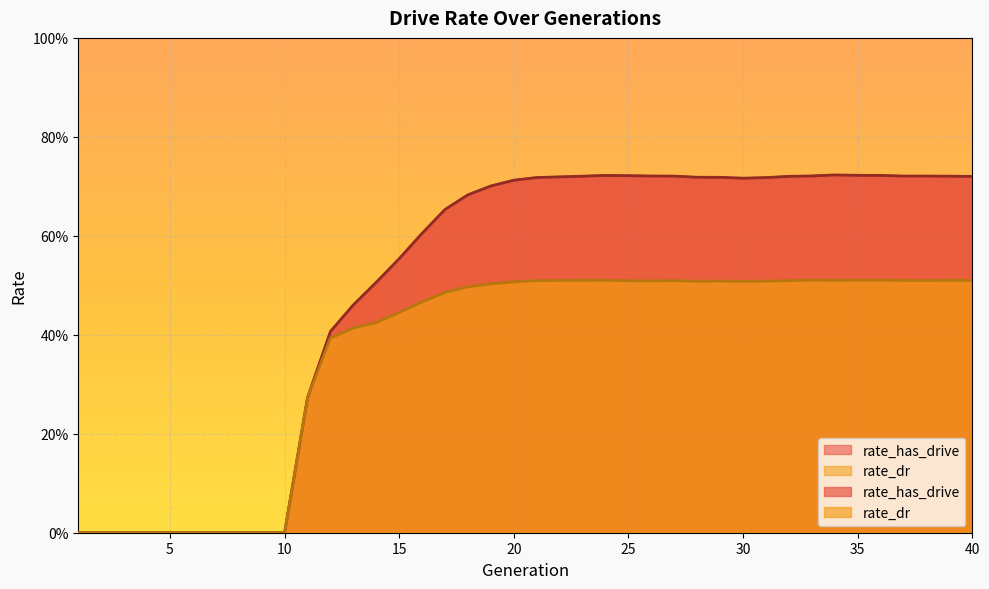

What is the maximum value for rate_dr?

0.5